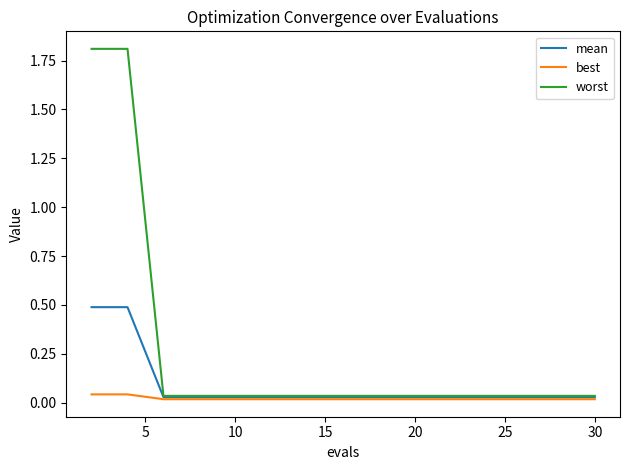

Rank the series by their average value, from highest to lowest.

worst, mean, best